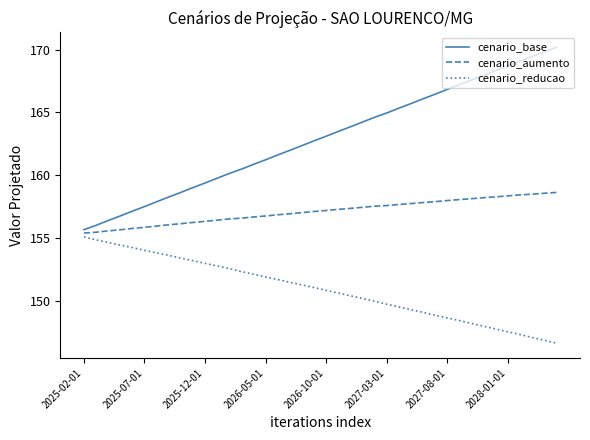

What is the maximum value for cenario_base?

170.2